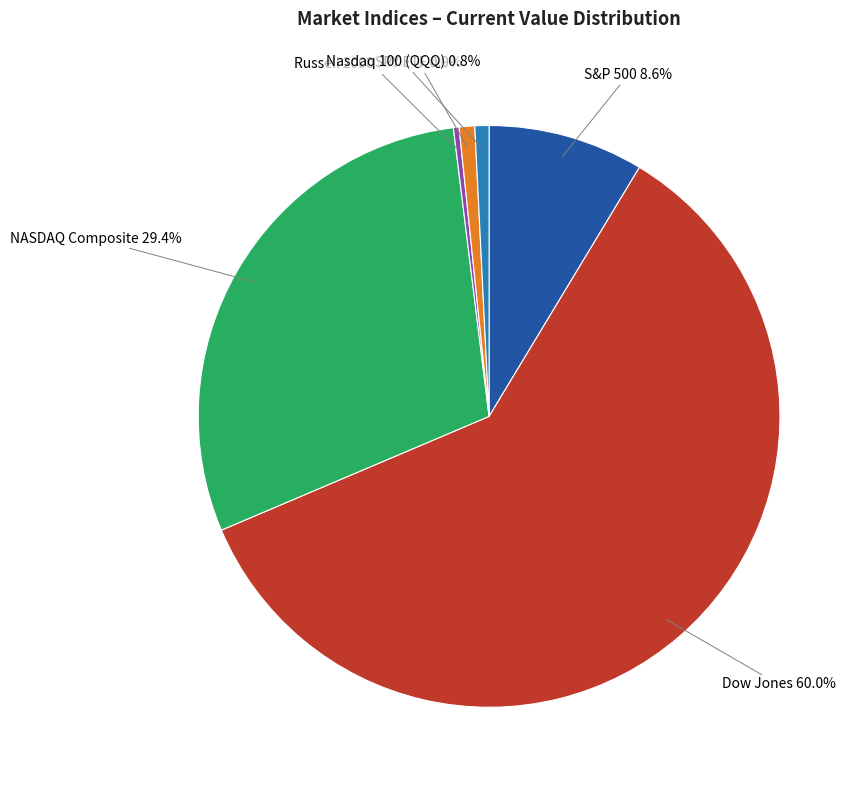

Do NASDAQ Composite and S&P 500 together represent more than half of the pie?

No